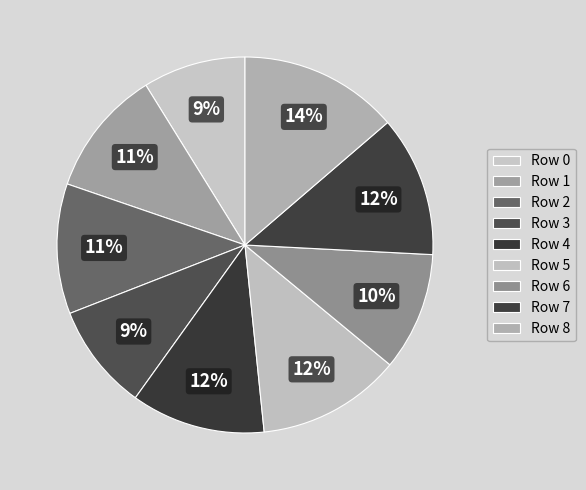

How many slices are in this pie chart?

9